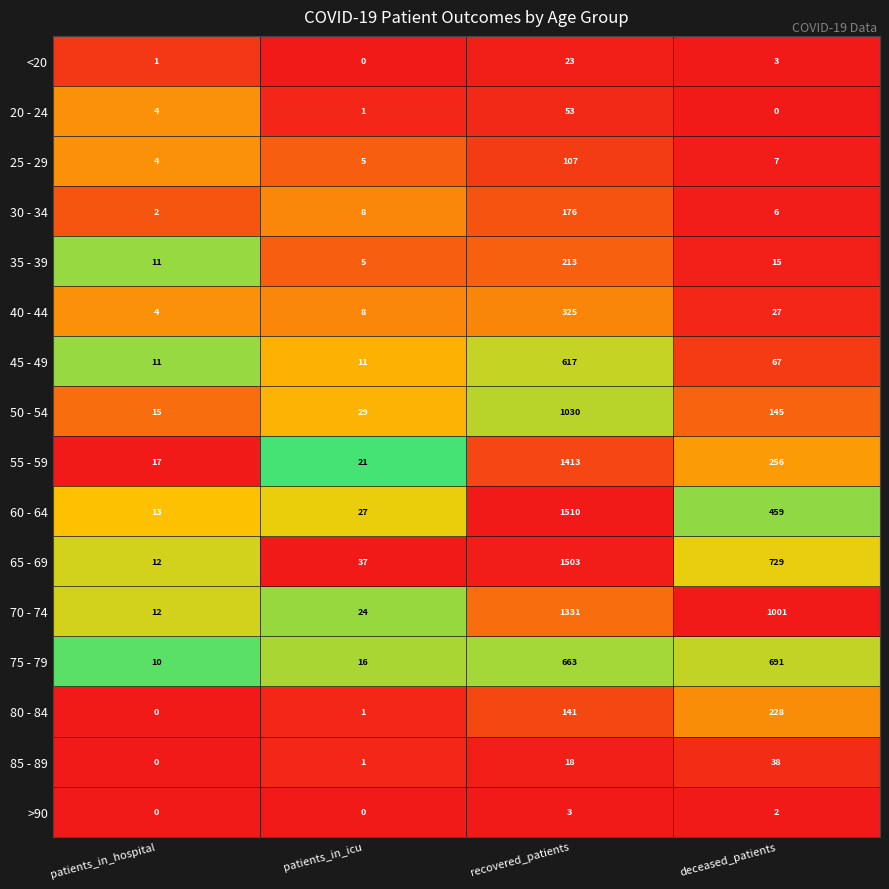

Which series has the largest total across all categories?

70 - 74